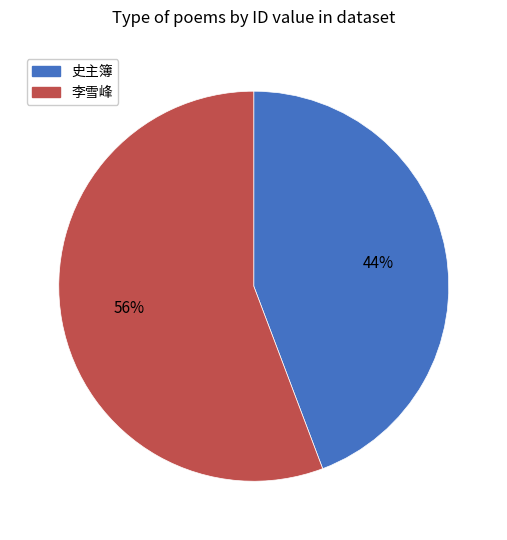

To the nearest percent, what is the average slice percentage?

50%